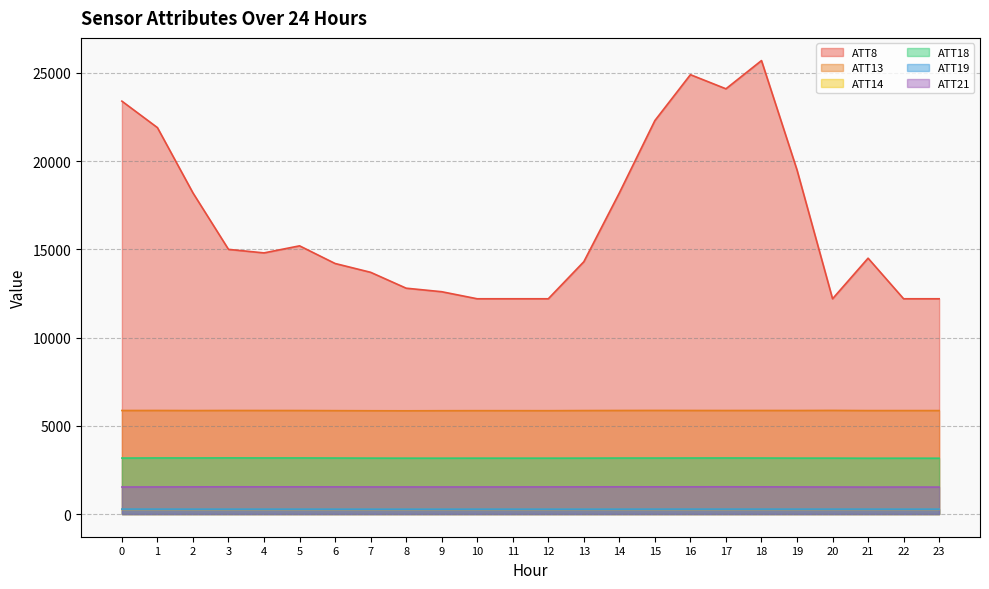

The ATT18 series shows 3173.0 at 15. True or false?

True